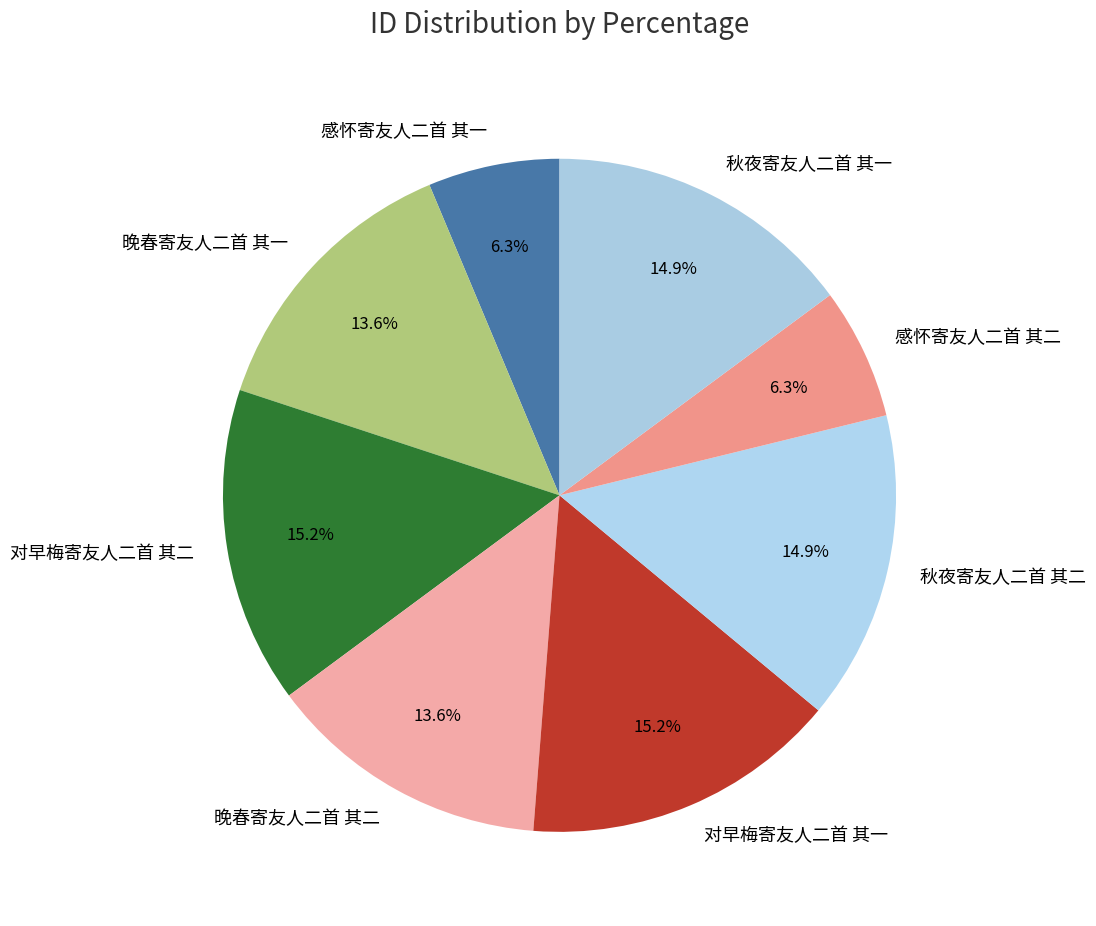

To the nearest percent, what is the combined percentage of 感怀寄友人二首 其二 and 秋夜寄友人二首 其一?

21%